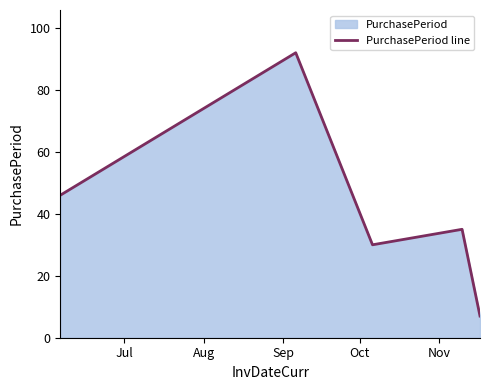

How many interior local valleys (lower than both neighbors) does the data have?

1